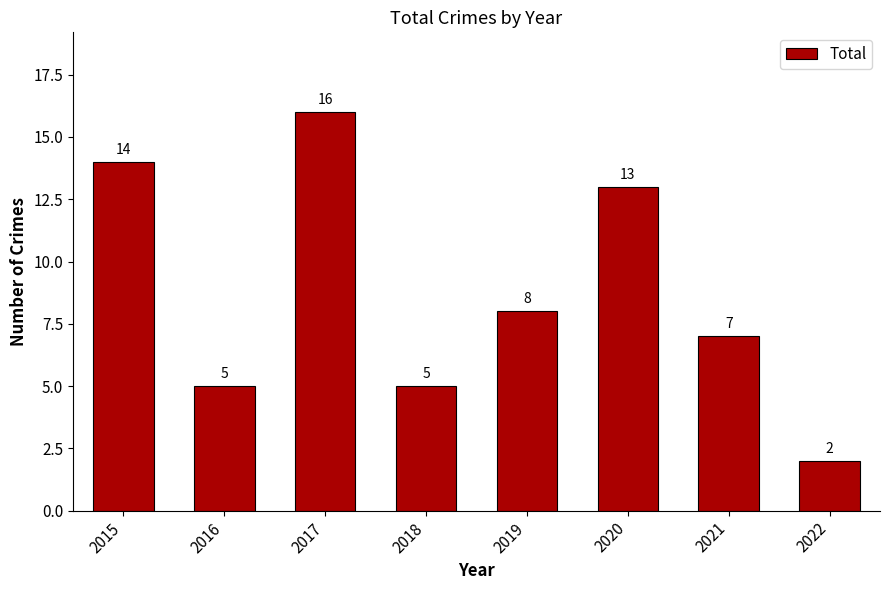

How many data points are less than 8?

4